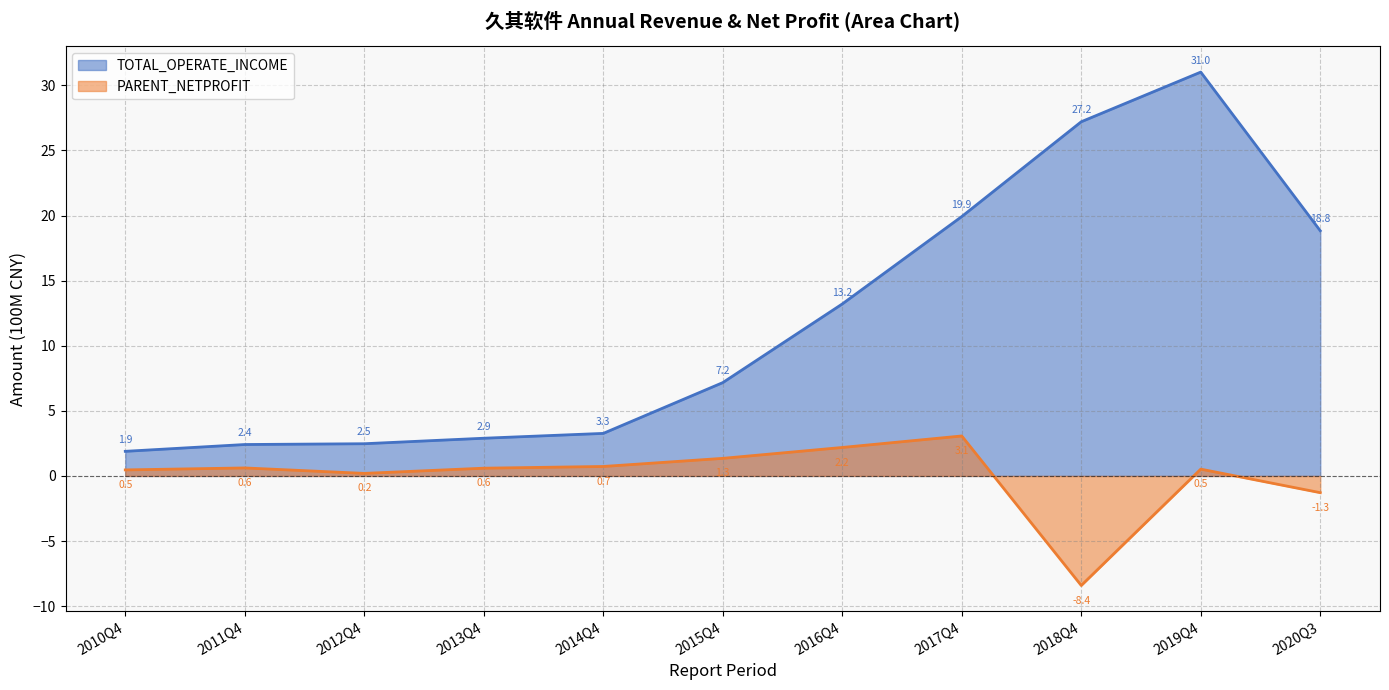

At which category does TOTAL_OPERATE_INCOME reach its first local peak?

2019Q4